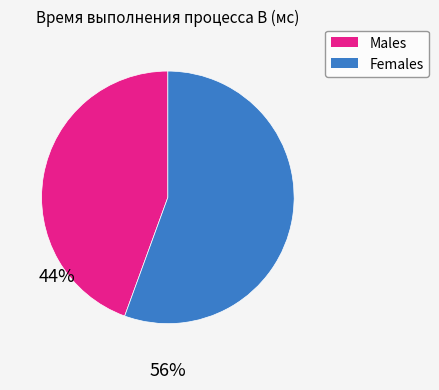

Is the sum of Females and Males greater than half?

Yes